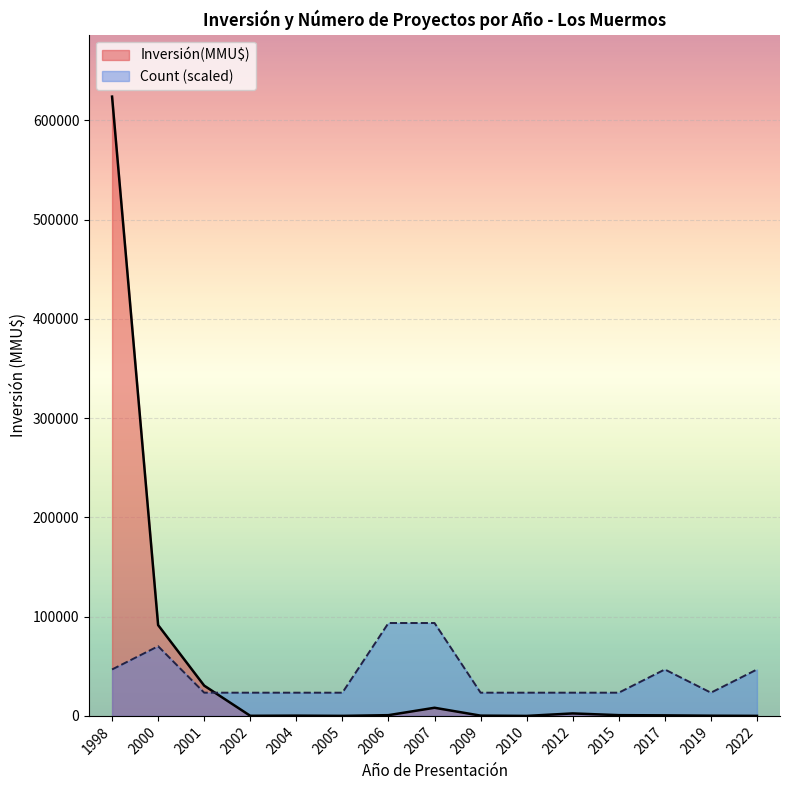

After their last crossing, which series has the higher values: Inversión(MMU$) or Count (scaled)?

Count (scaled)